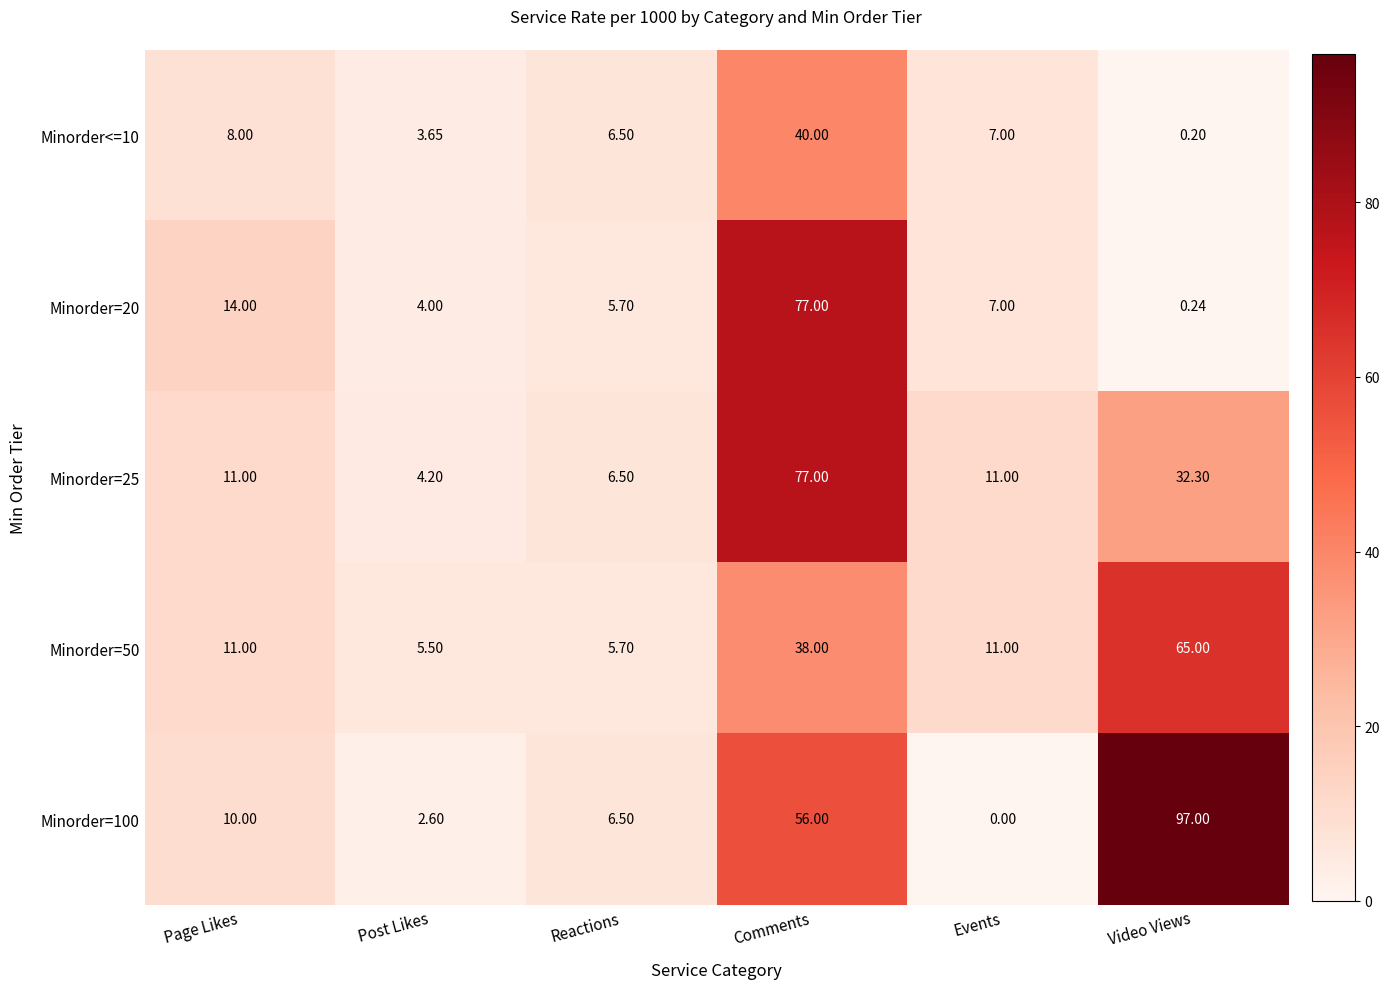

What is the spread (max minus min) of values at Reactions?

0.8